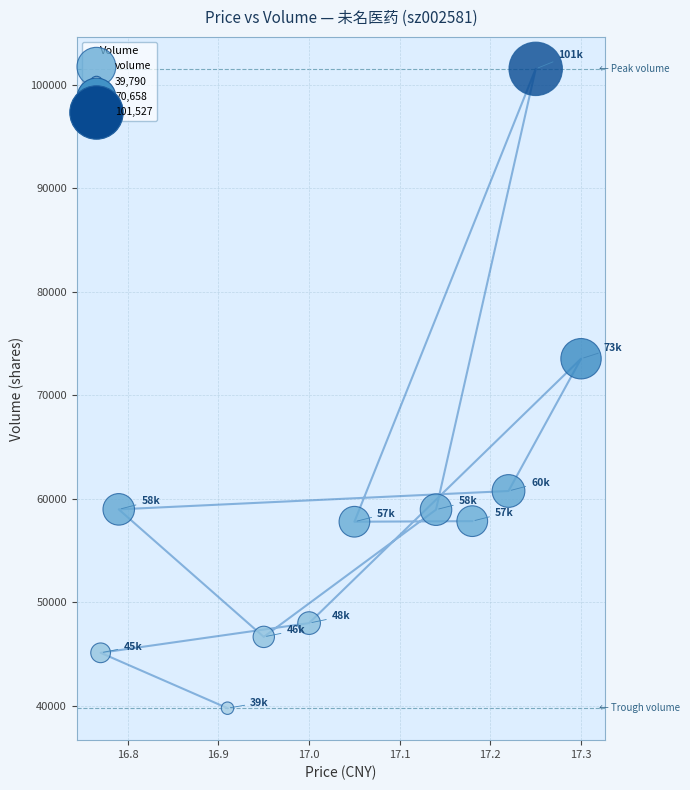

What is the average Y value?

59003